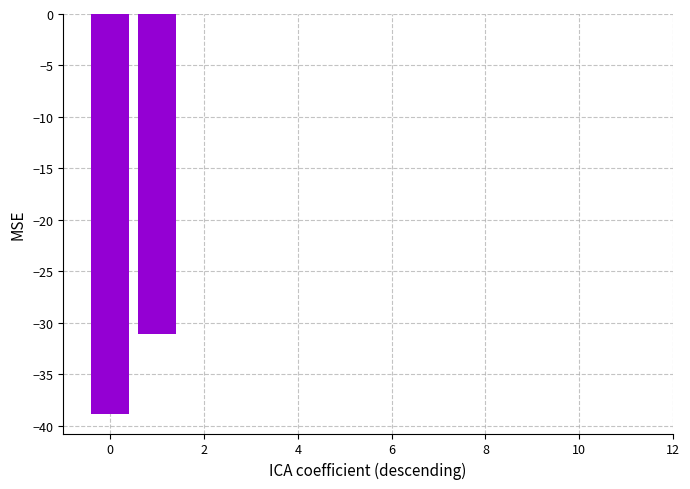

What is the sum of all values?

-69.9